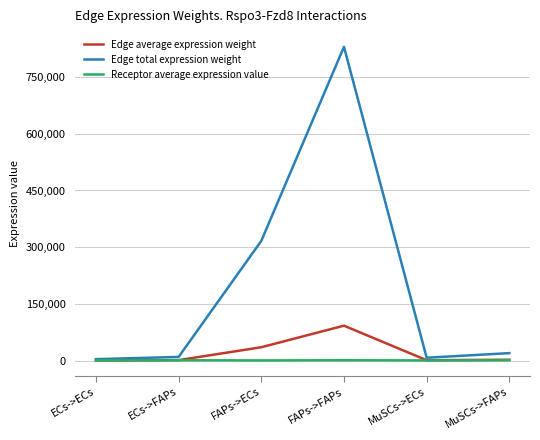

What is the average value of the Edge total expression weight series?

197845.8